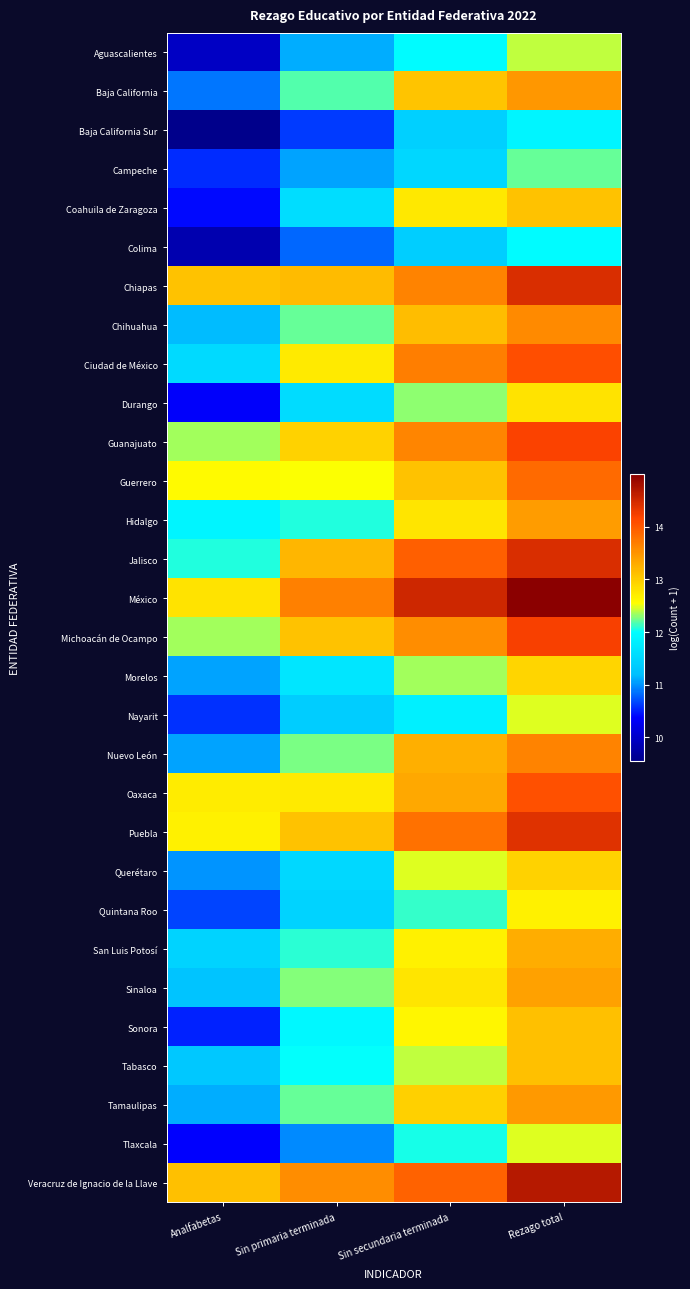

At Sin primaria terminada, list the series in order from smallest to largest.

Baja California Sur, Colima, Tlaxcala, Campeche, Aguascalientes, Nayarit, Quintana Roo, Querétaro, Durango, Coahuila de Zaragoza, Morelos, Sonora, Tabasco, Hidalgo, San Luis Potosí, Baja California, Chihuahua, Tamaulipas, Nuevo León, Sinaloa, Guerrero, Ciudad de México, Oaxaca, Guanajuato, Puebla, Michoacán de Ocampo, Chiapas, Jalisco, Veracruz de Ignacio de la Llave, México